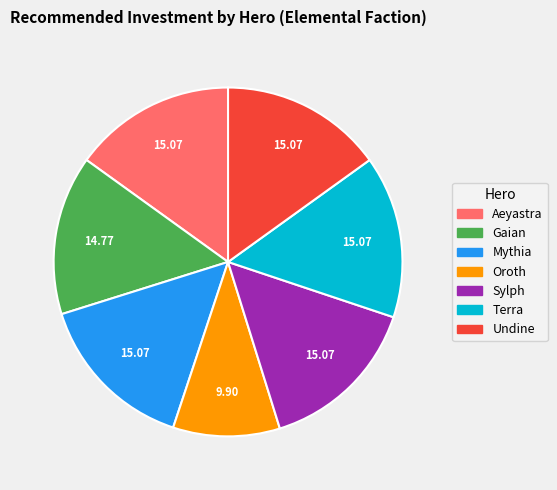

Approximately how many times larger is the value at Gaian compared to Sylph?

1.0